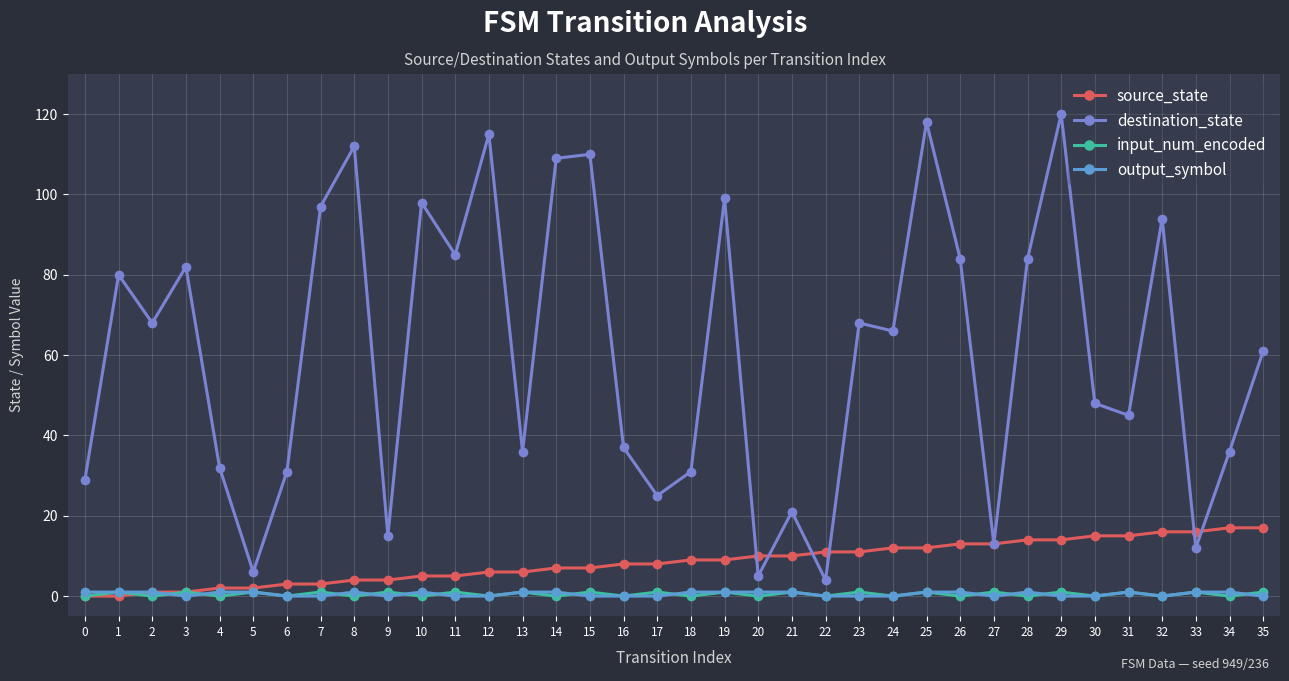

At how many categories does at least one series exceed 92?

10